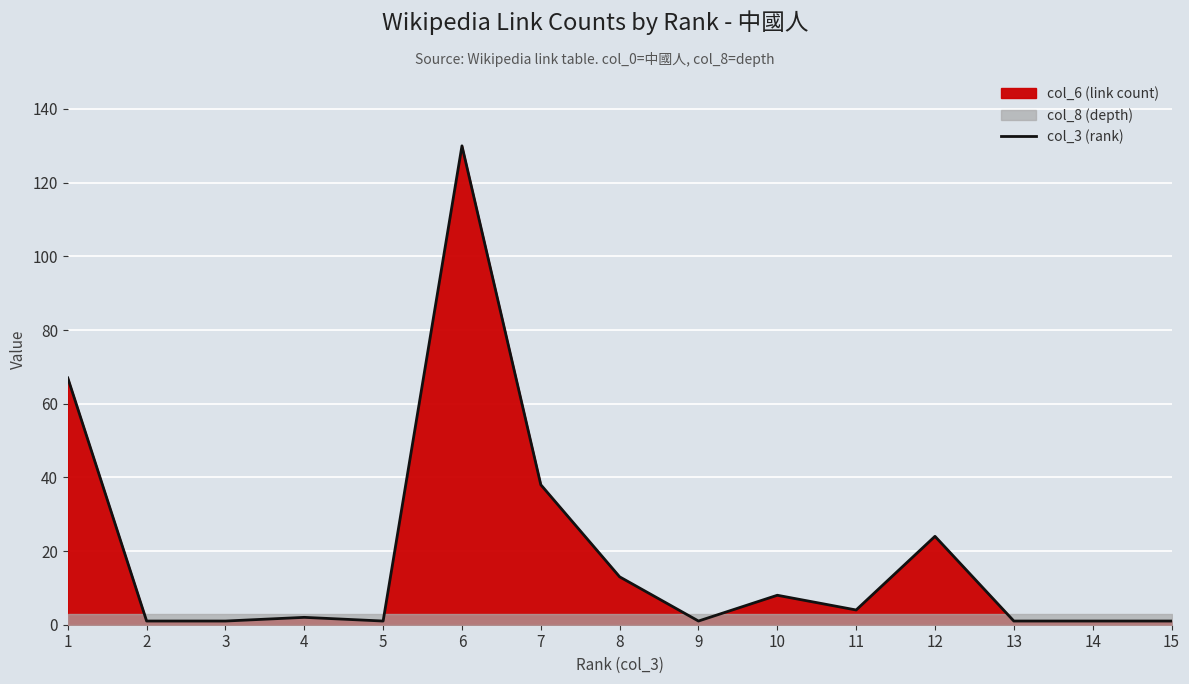

What is the value of the 4th point from the left?

2